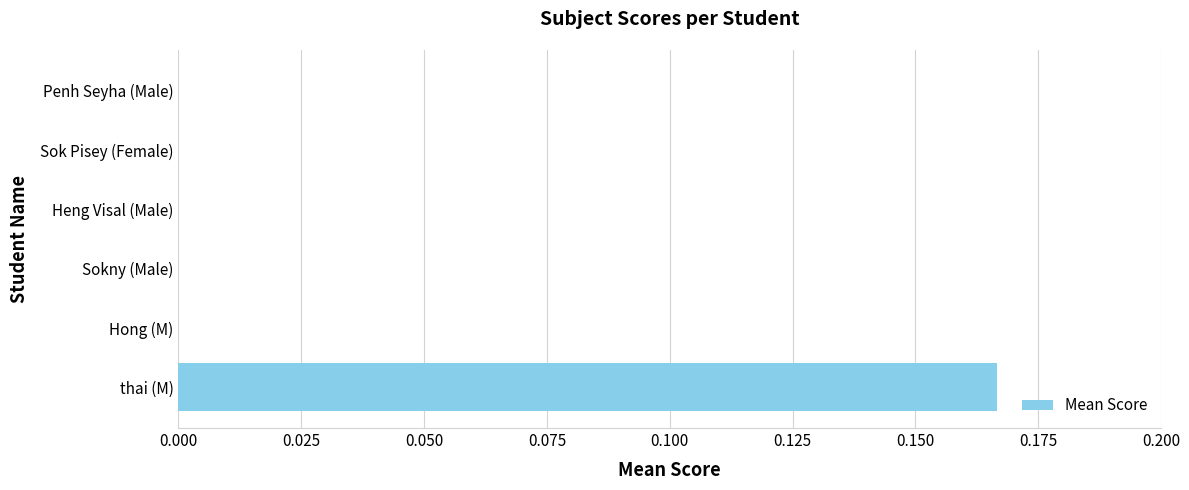

Is it true that the value at Penh Seyha (Male) is -0.1?

False